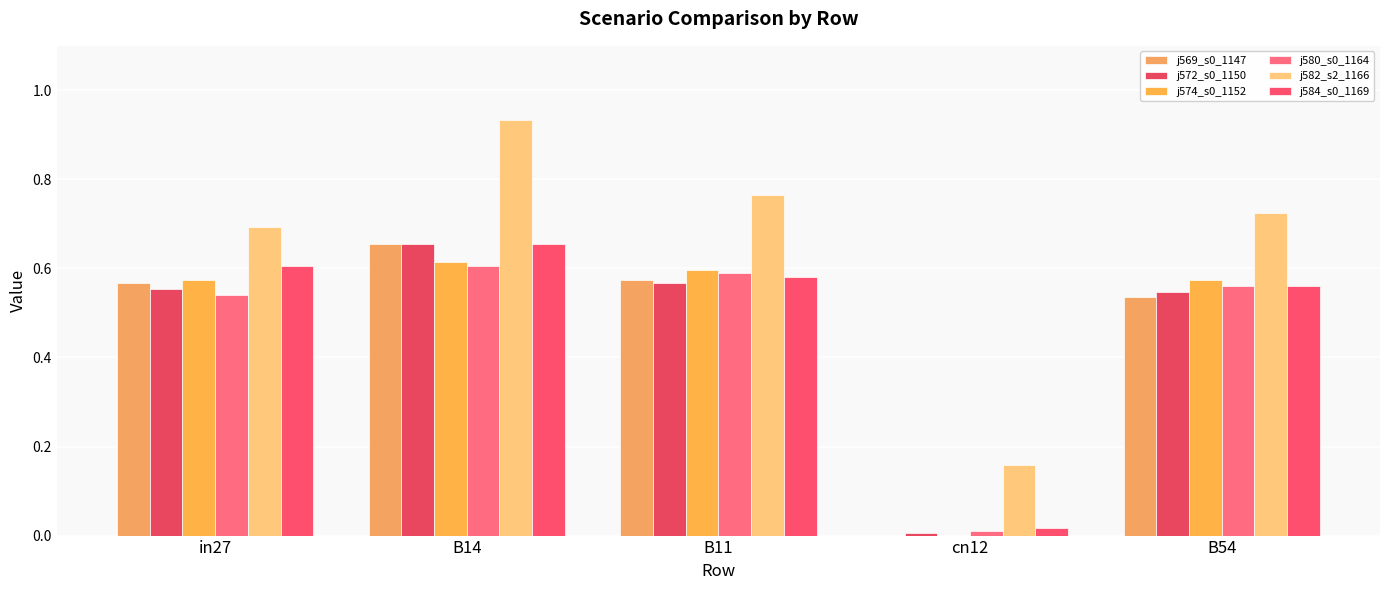

What is the difference between the maximum and minimum values in the j572_s0_1150 series?

0.6